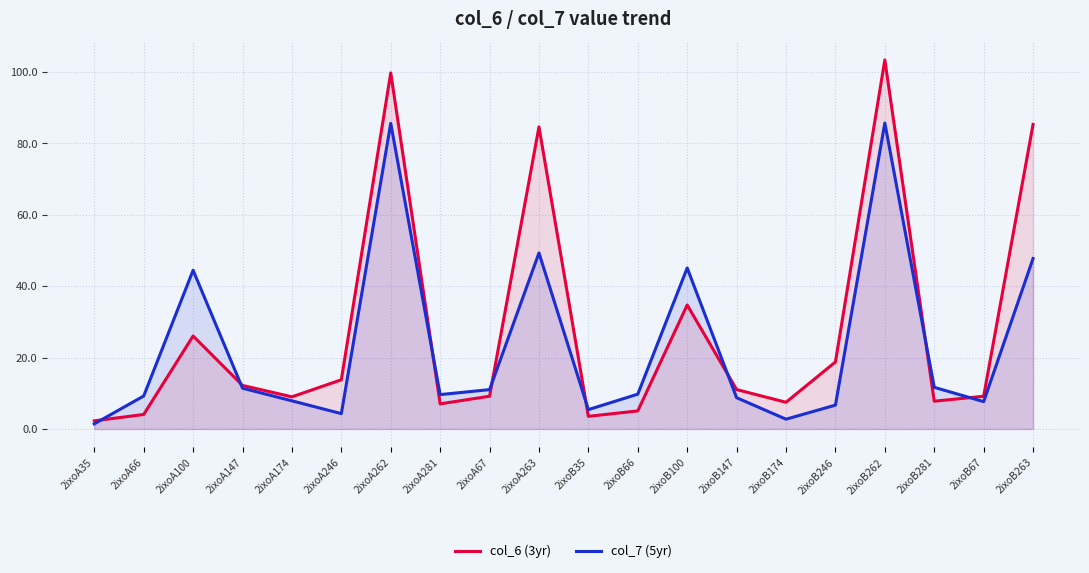

List the labels in order of col_7 (5yr) value, smallest first.

2ixoA35, 2ixoB174, 2ixoA246, 2ixoB35, 2ixoB246, 2ixoB67, 2ixoA174, 2ixoB147, 2ixoA66, 2ixoA281, 2ixoB66, 2ixoA67, 2ixoA147, 2ixoB281, 2ixoA100, 2ixoB100, 2ixoB263, 2ixoA263, 2ixoA262, 2ixoB262